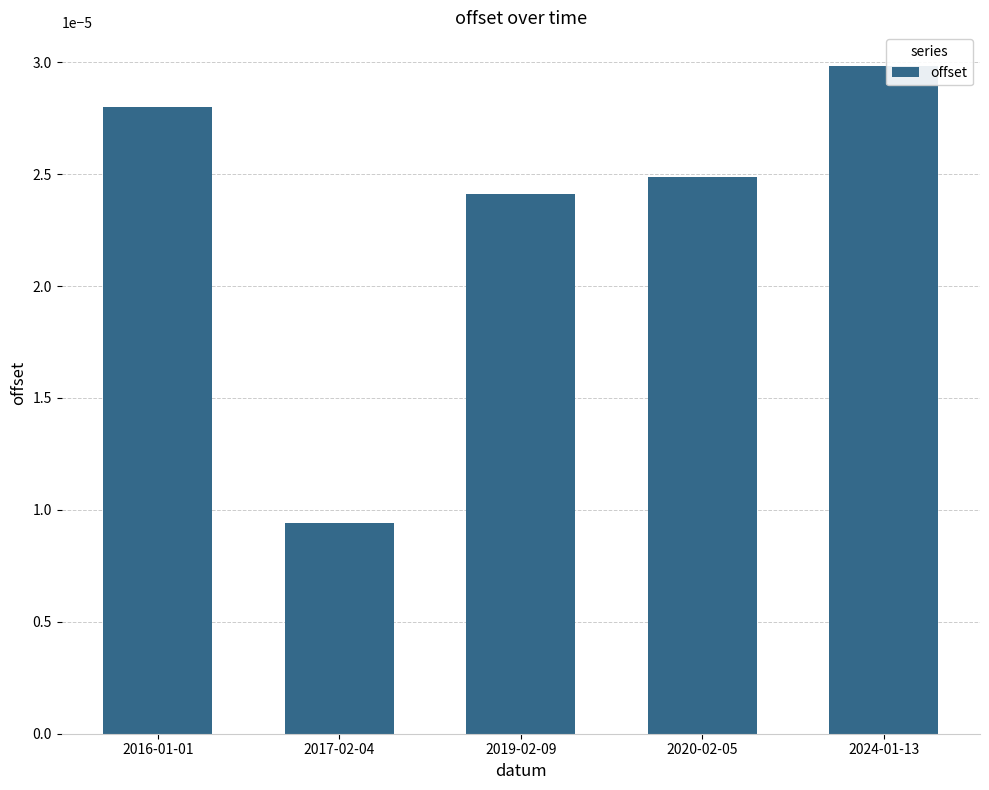

Are the bars grouped side by side (vs. stacked)?

No